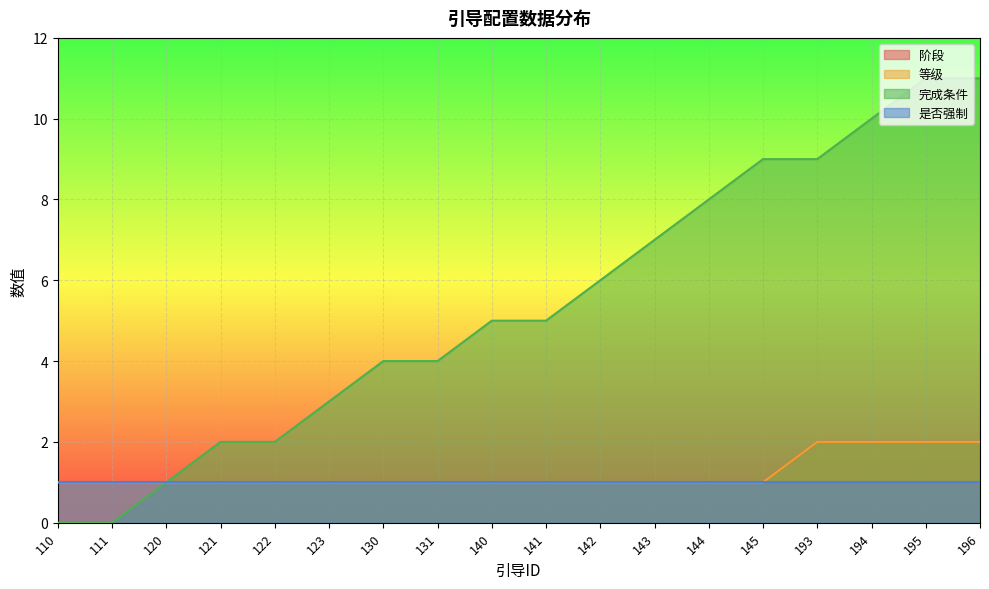

How many categories are shown in the chart?

18